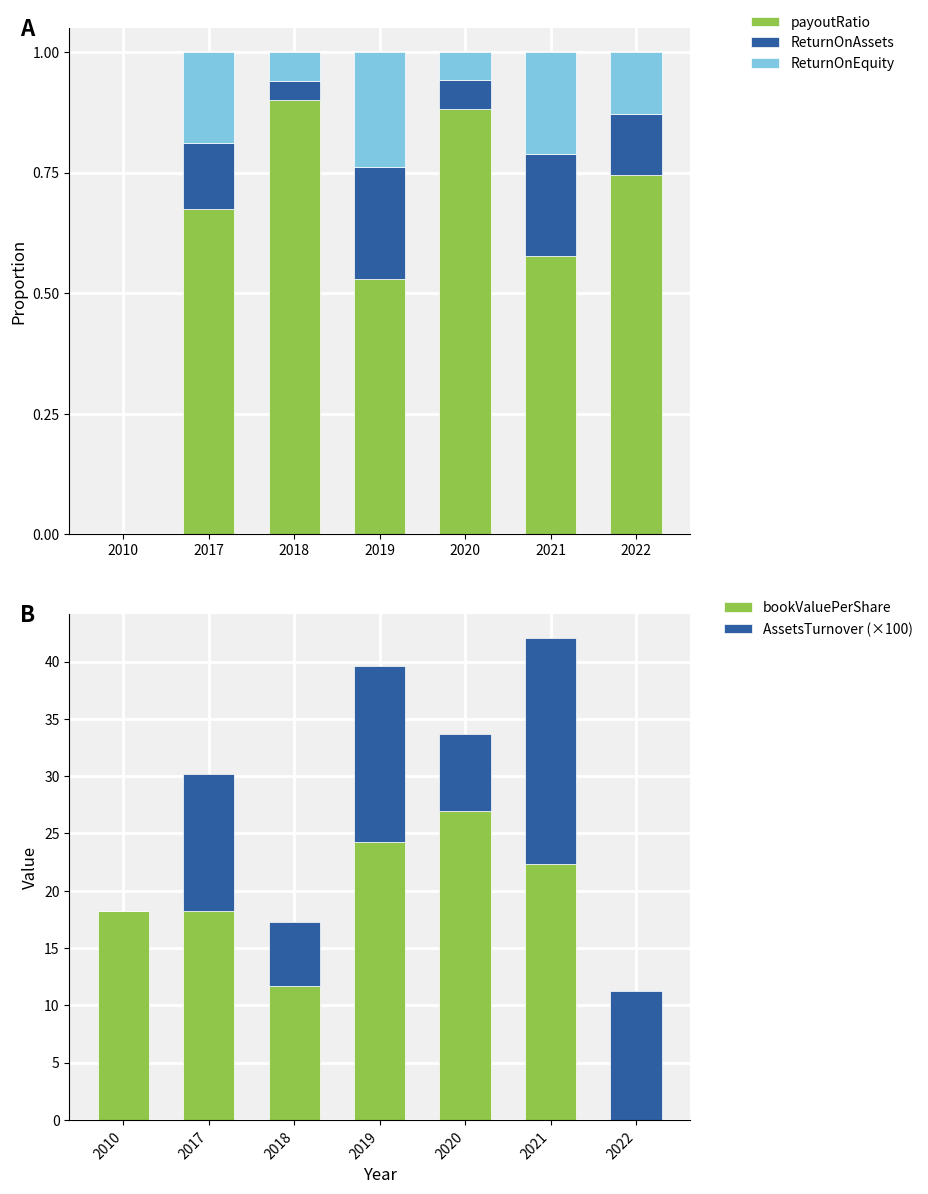

The ReturnOnEquity series shows 0.1 at 2022. True or false?

True